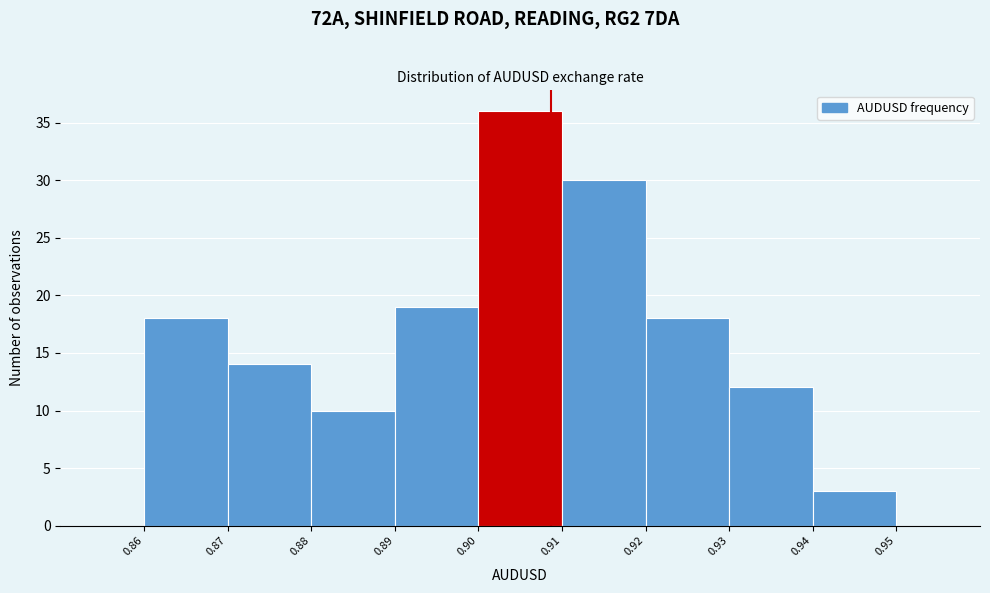

Reading left to right, transcribe this chart: for each bar, give the range it covers on the x-axis and its height. The values are not printed on the chart, so give them approximately, as read against the axis.

0.86 to 0.87: 18
0.87 to 0.88: 14
0.88 to 0.89: 10
0.89 to 0.90: 19
0.90 to 0.91: 36
0.91 to 0.92: 30
0.92 to 0.93: 18
0.93 to 0.94: 12
0.94 to 0.95: 3